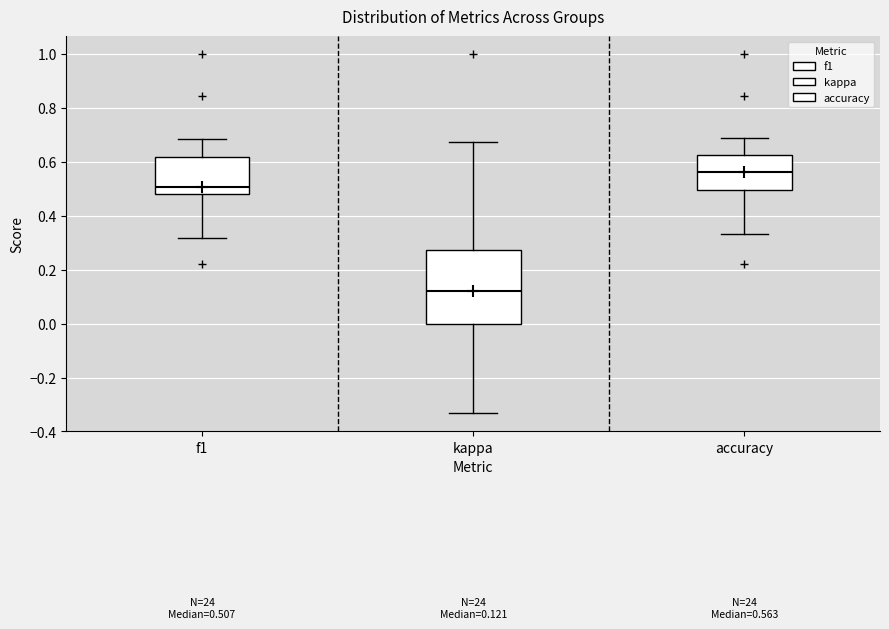

Which box is the tallest, from its lower edge to its upper edge?

kappa